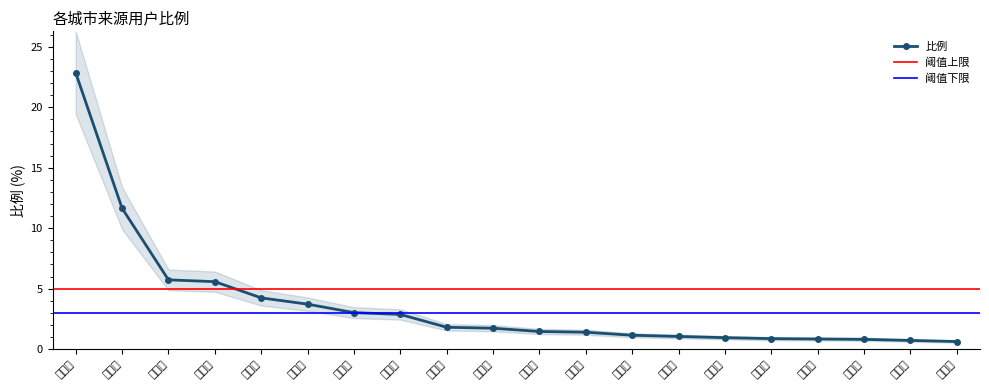

What is the sum of the values at 运城市 and 汉中市?

4.0